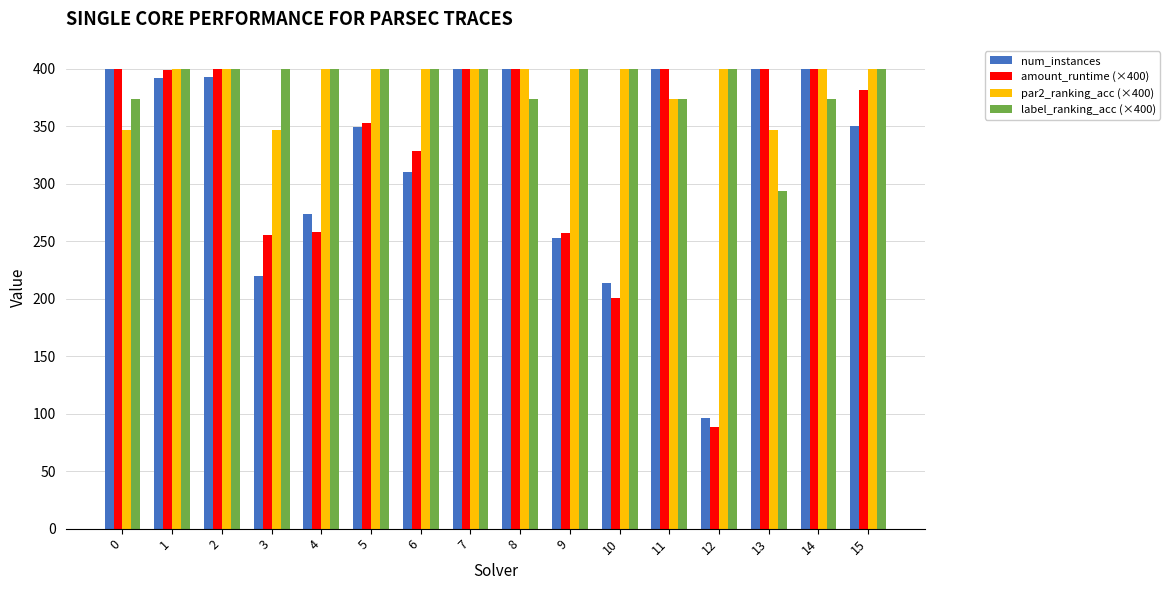

What is the difference between the maximum and minimum values in the par2_ranking_acc (×400) series?

53.3